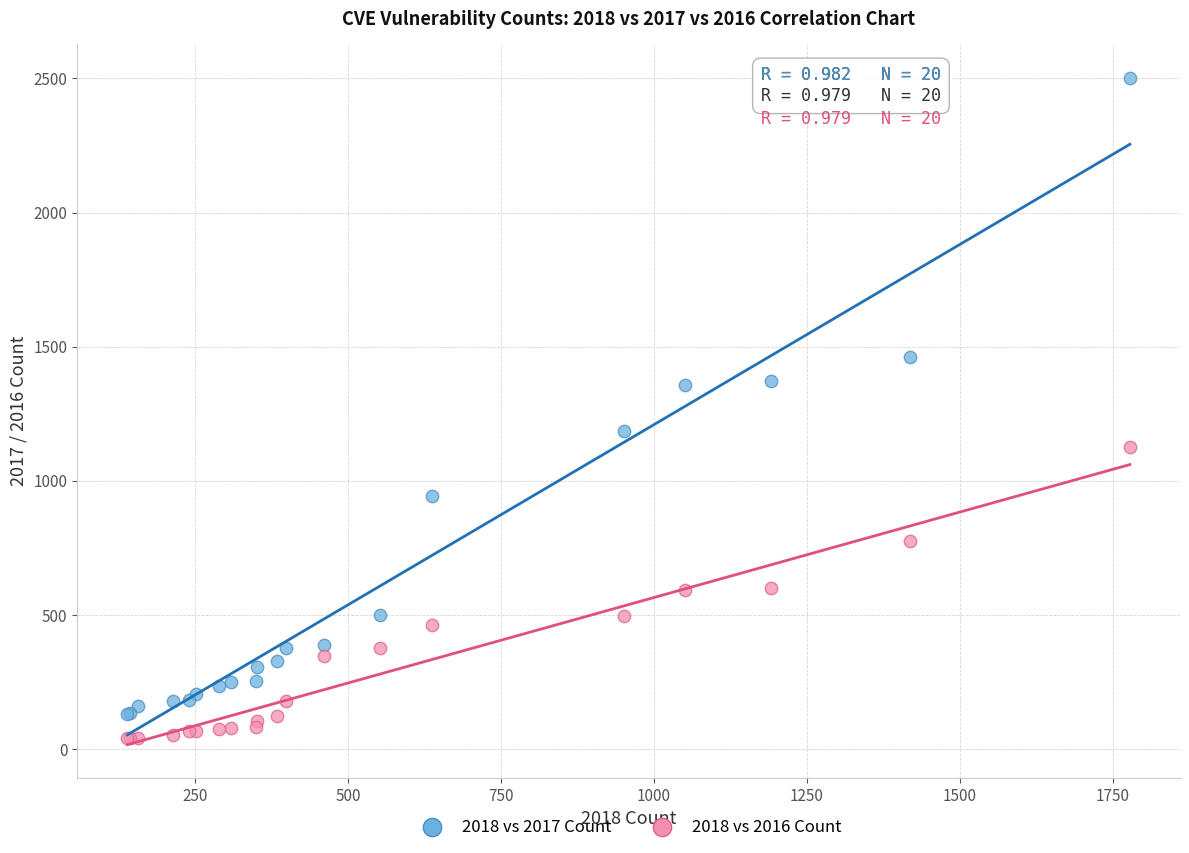

What are all the series names shown in the legend?

2018 vs 2017 Count, 2018 vs 2016 Count